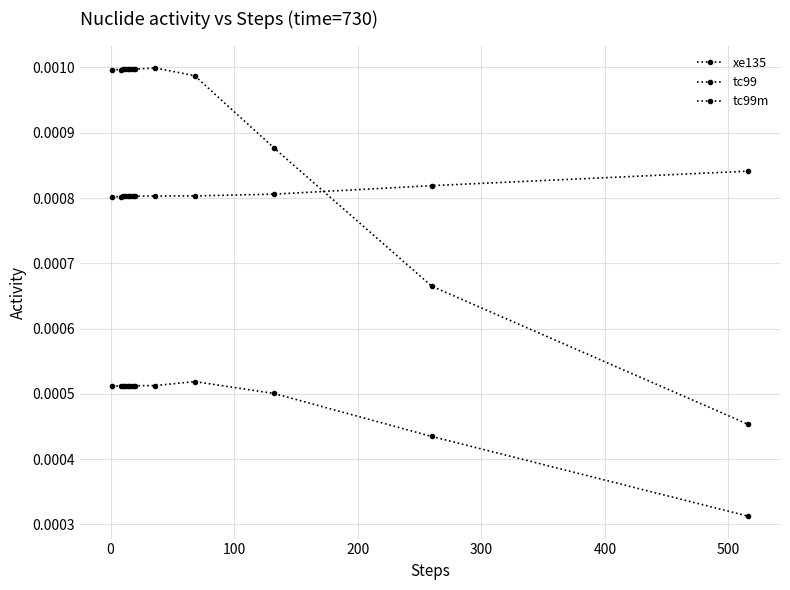

Rank the series by their maximum value, from highest to lowest.

tc99, xe135, tc99m